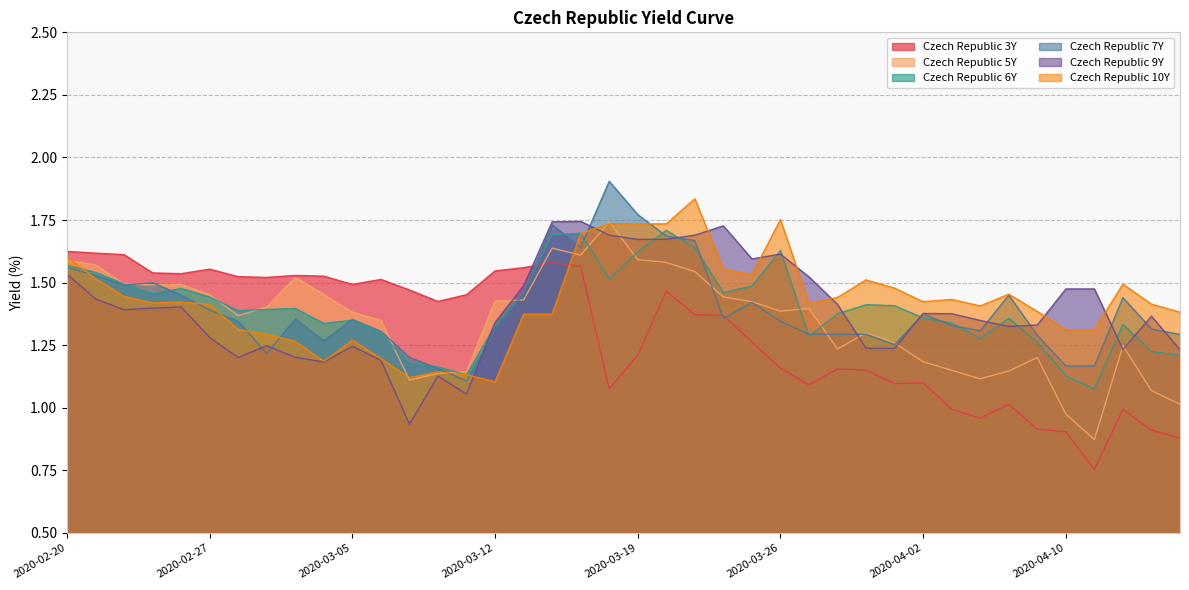

Which series changed the most between 2020-03-04 and 2020-03-19?

Czech Republic 10Y